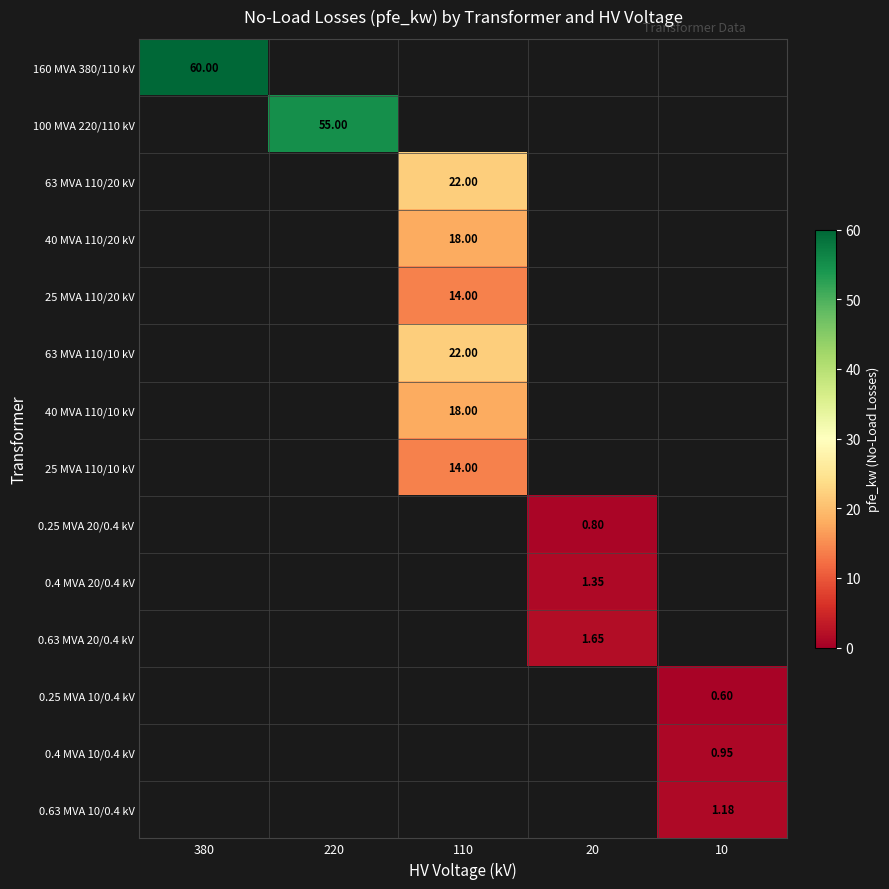

At how many categories does at least one series exceed 49?

2